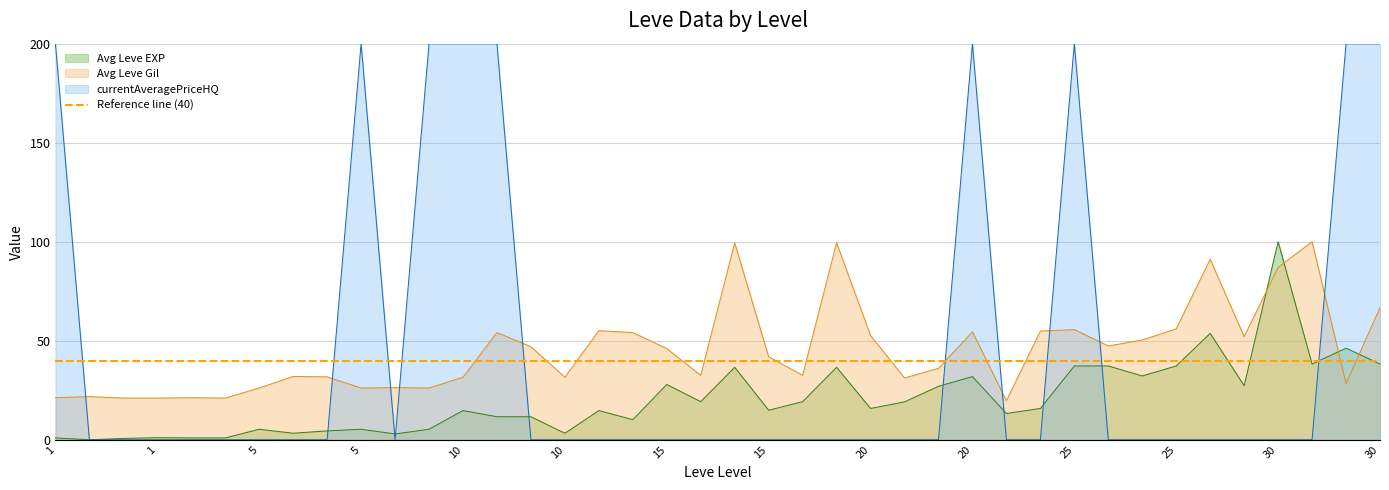

True or false: Avg Leve EXP has more than 1 points higher than both neighbors.

True